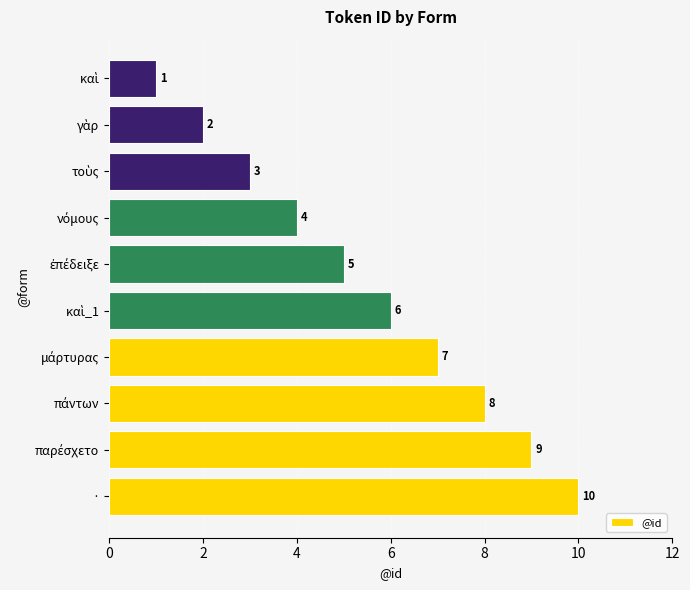

What is the difference between the maximum and second lowest values?

8